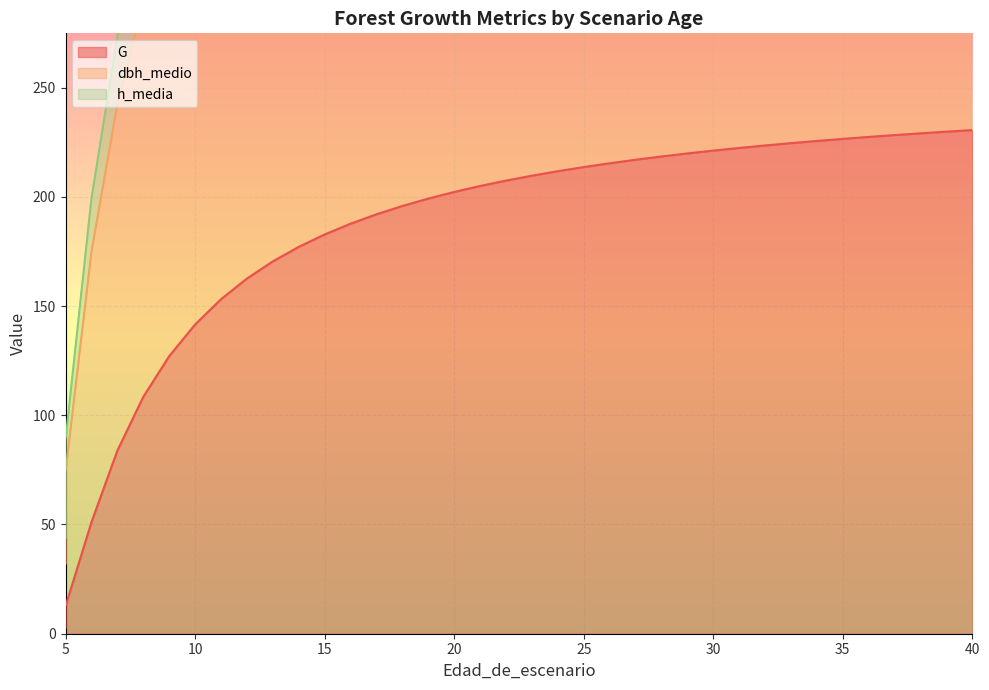

What is the smallest value displayed?

2.9